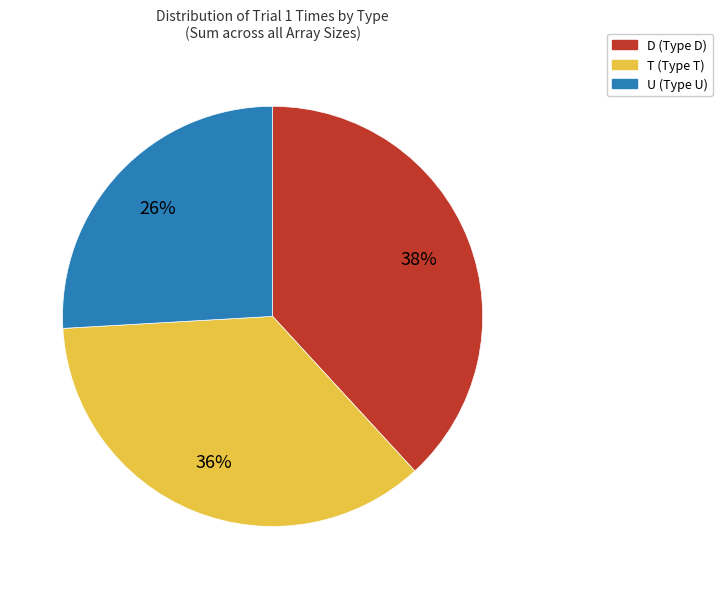

Combined, do D and U account for over 50%?

Yes